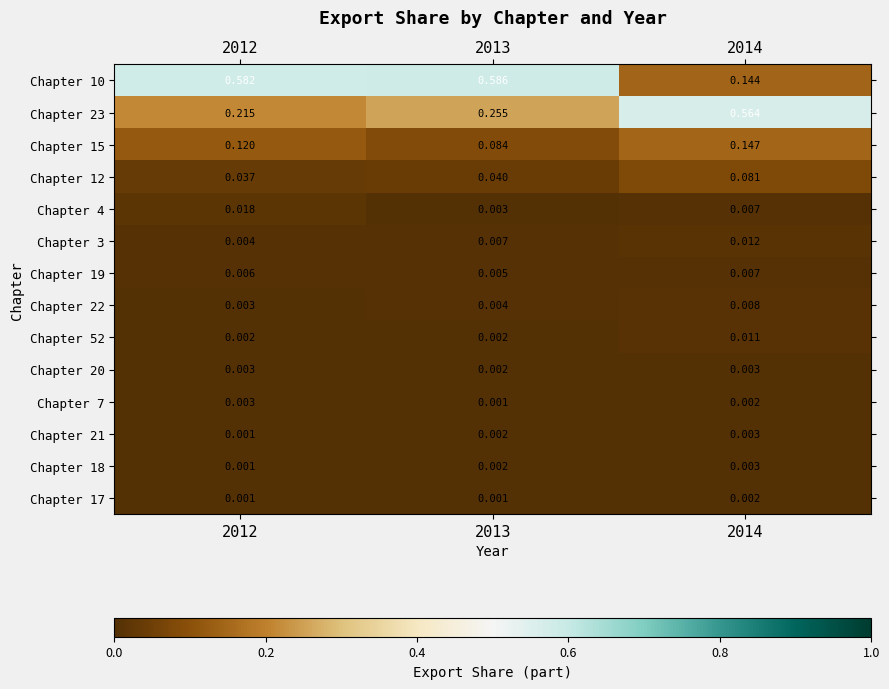

Is the value of Chapter 3 at 2012 greater than the value of Chapter 7 at 2014?

Yes